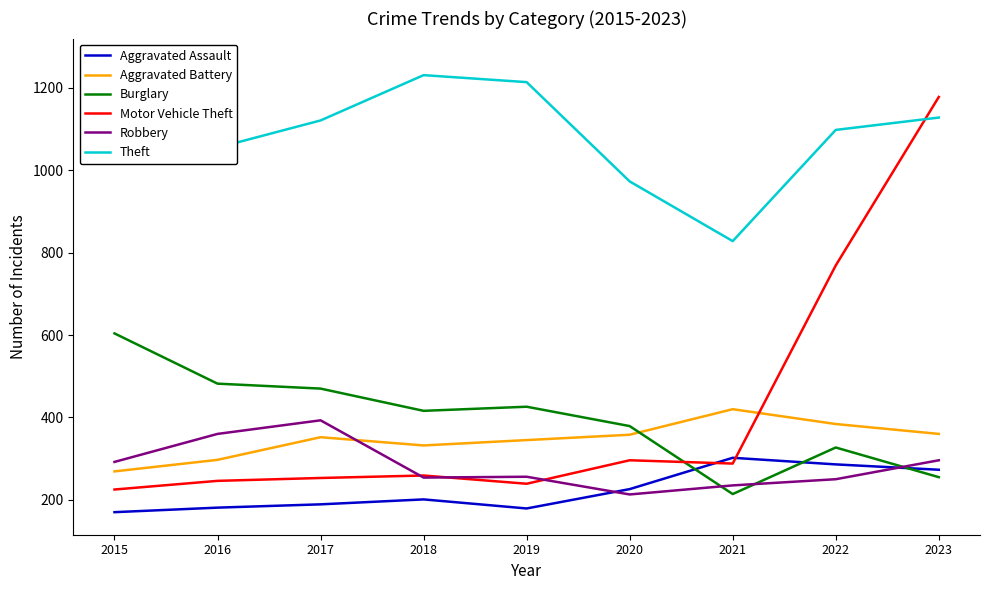

Which series changed the most between 2016 and 2021?

Burglary